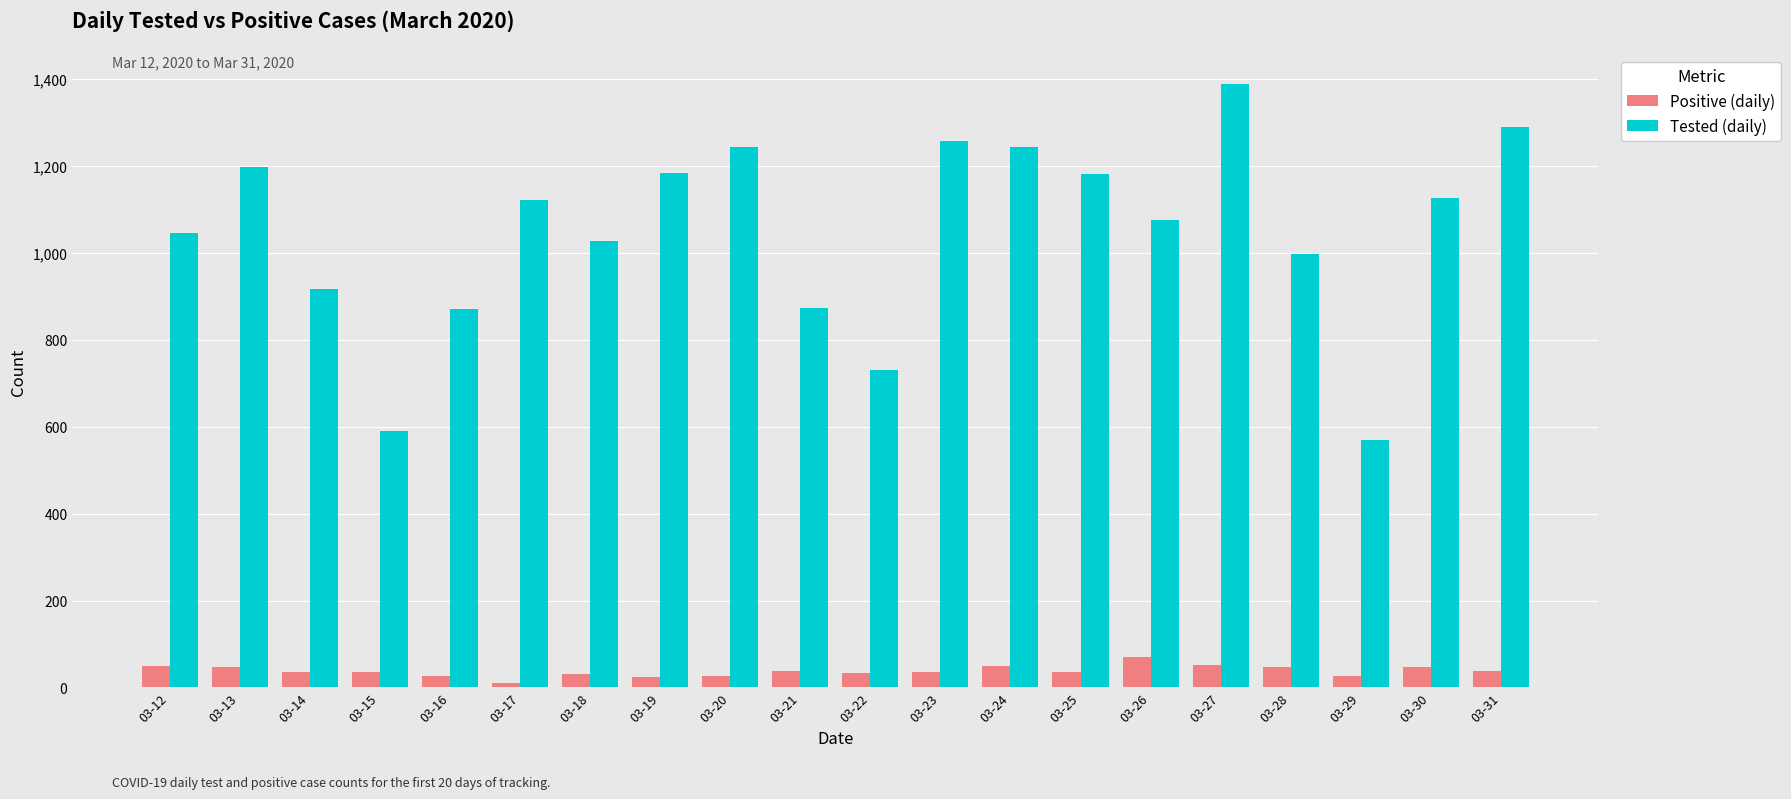

What is the value of the Tested (daily) bar at the 20th from the left?

1288